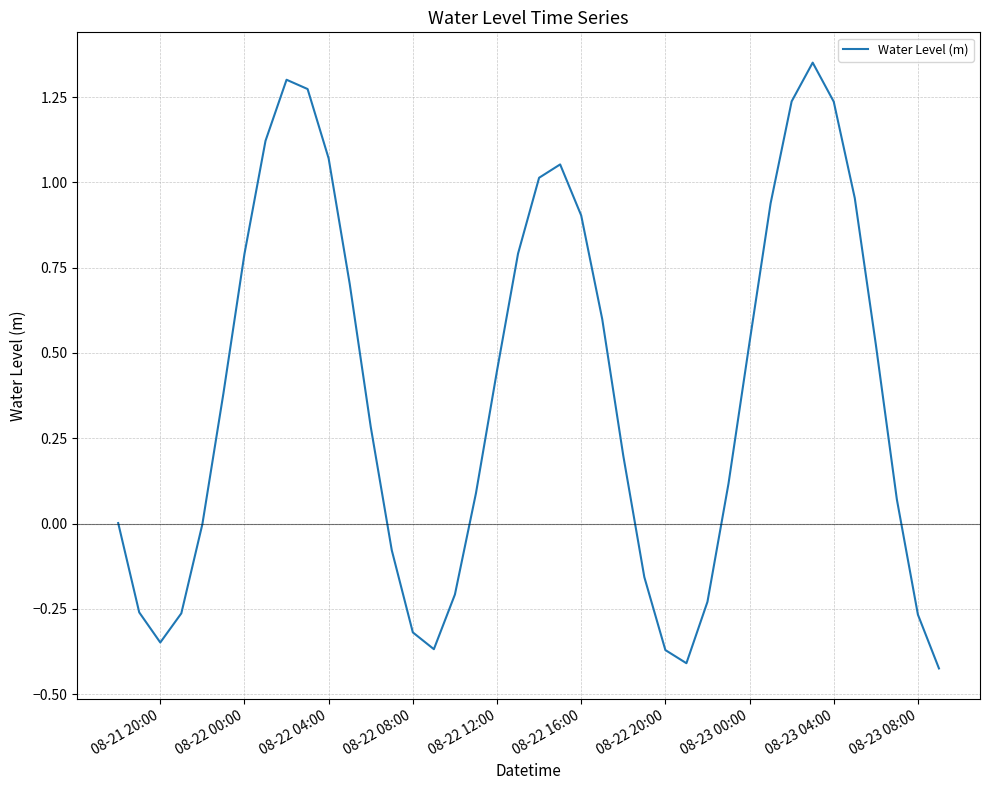

What is the difference between the maximum and minimum values?

1.8